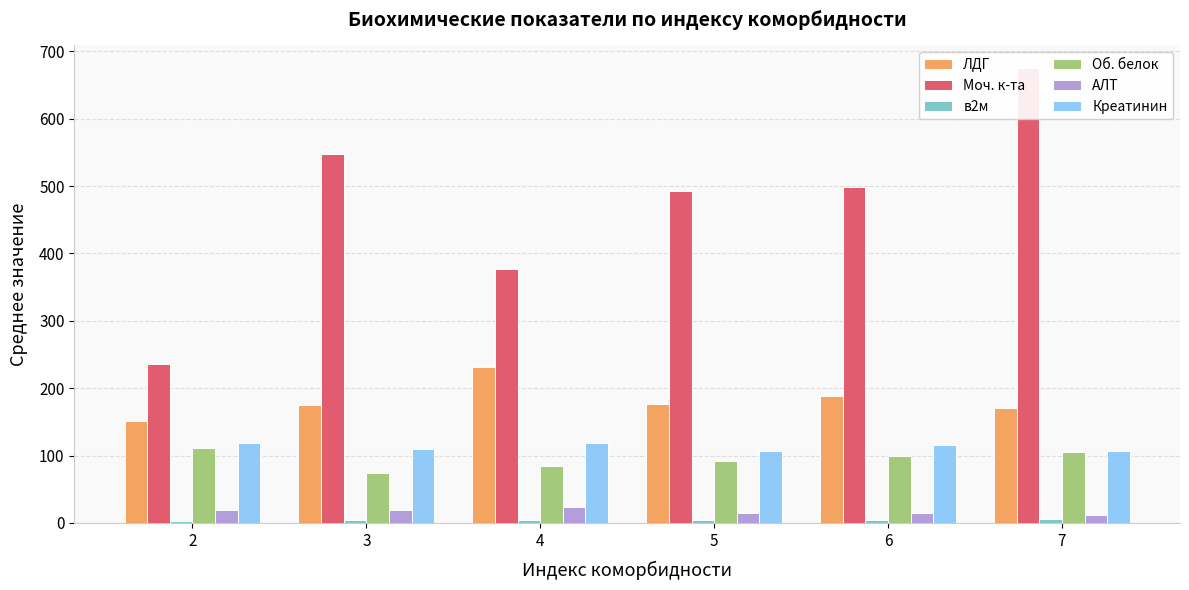

Rank the series at 2 from lowest to highest value.

в2м, АЛТ, Об. белок, Креатинин, ЛДГ, Моч. к-та